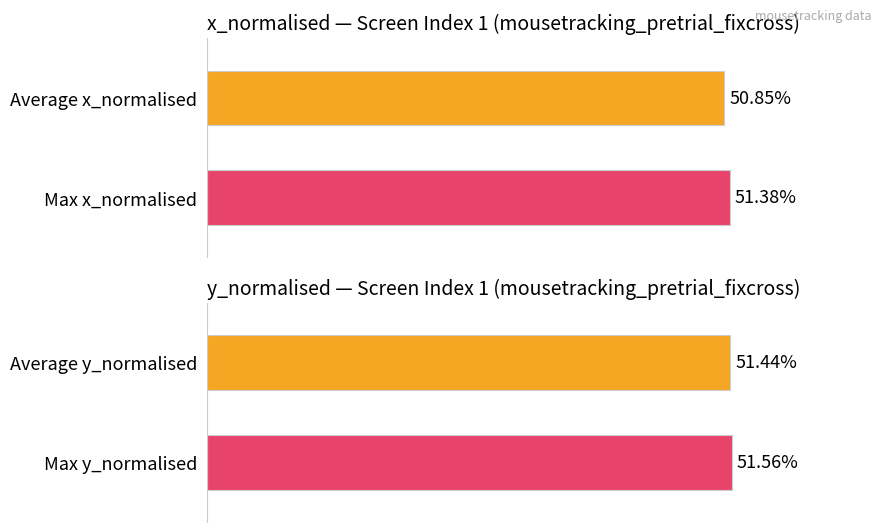

True or false: Average x_normalised has a value of 0.5 at 7.

True